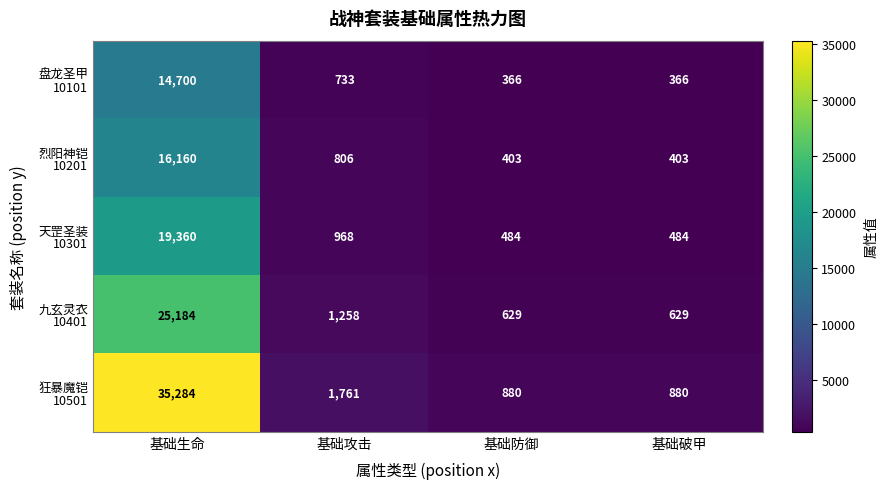

What is the total value across all series at 基础防御?

2762